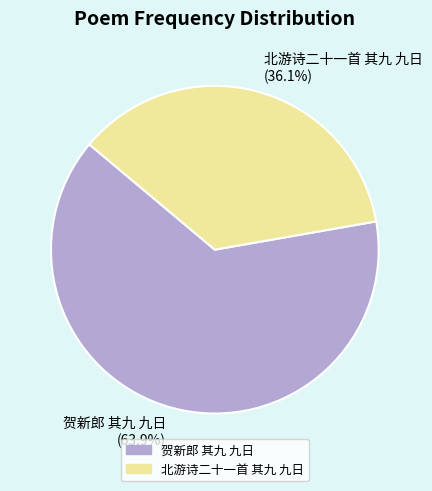

Does 北游诗二十一首 其九 九日 account for over 50% of the chart?

No